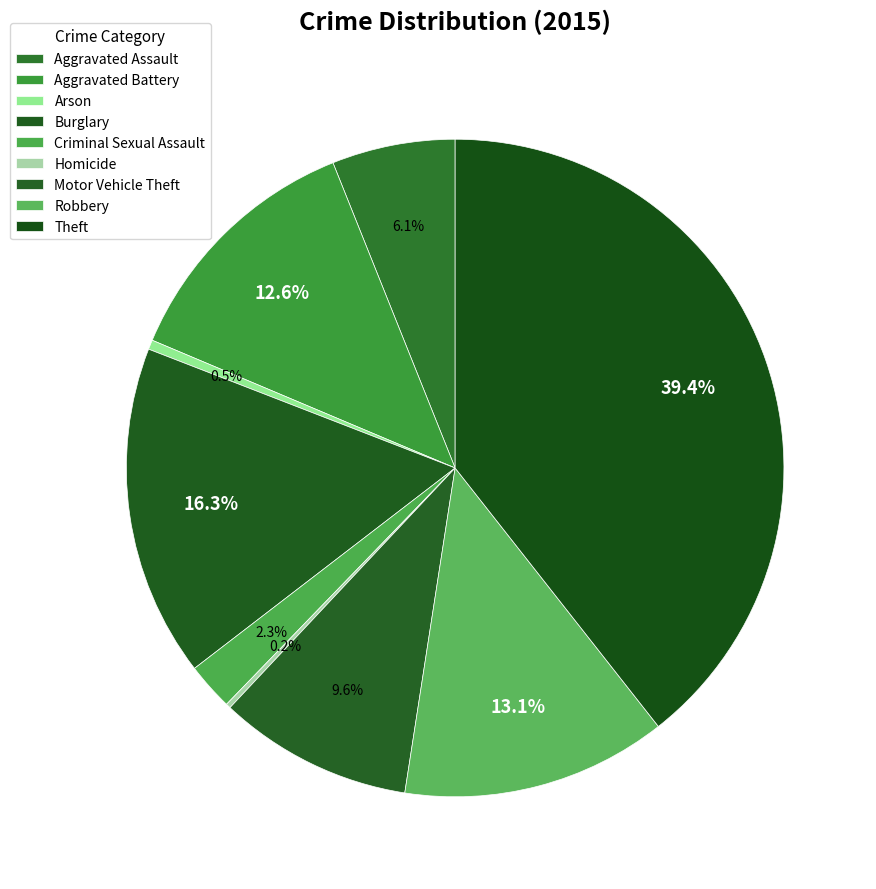

Does Homicide represent more than half of the total?

No